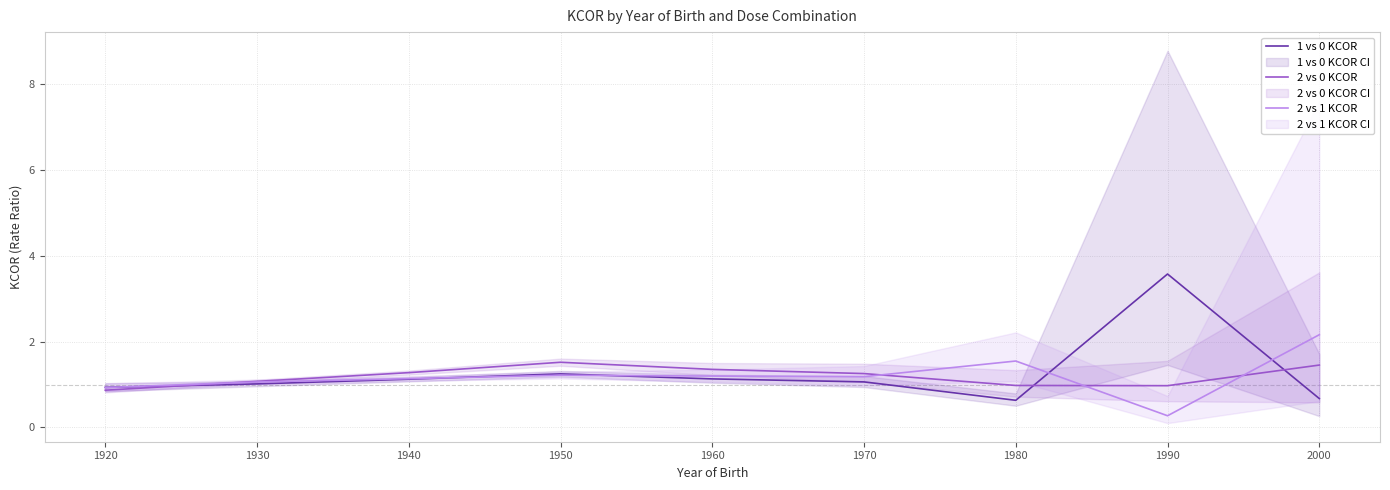

How many interior local peaks does the 2 vs 1 KCOR series have?

2